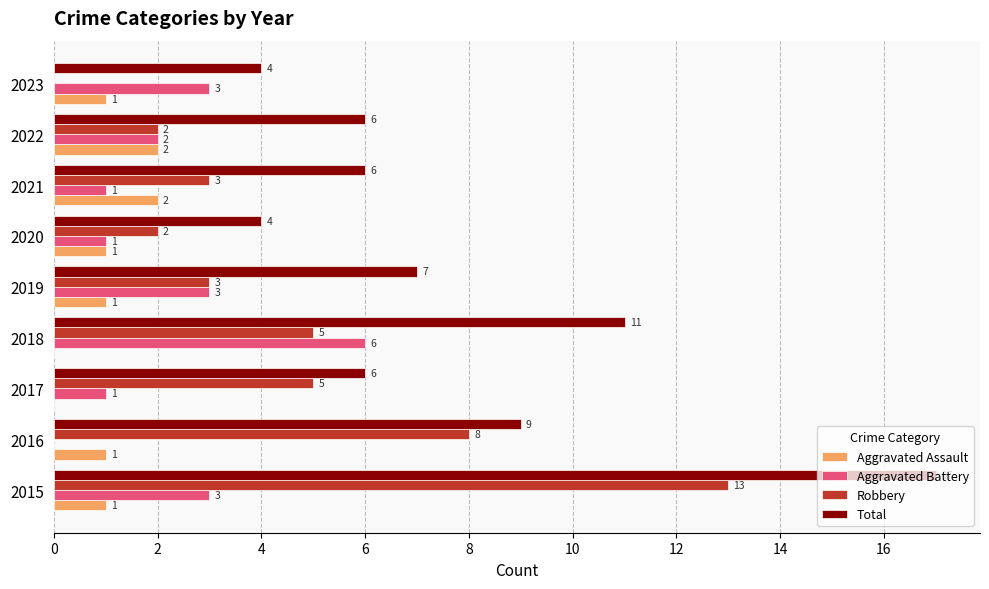

What is the sum of all Aggravated Battery values?

20